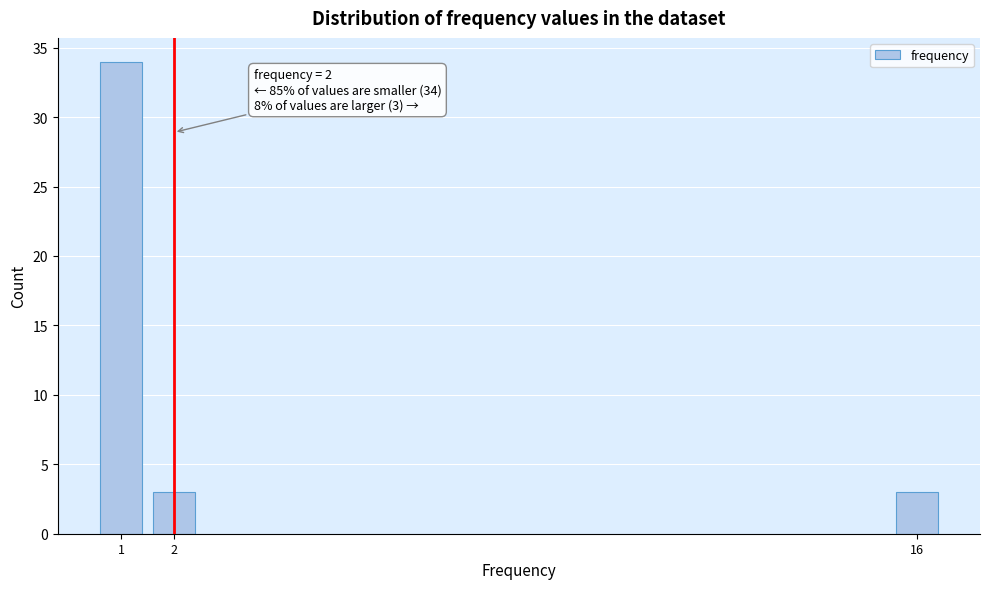

Reading right to left, transcribe all the data shown in this chart.

3	3	34